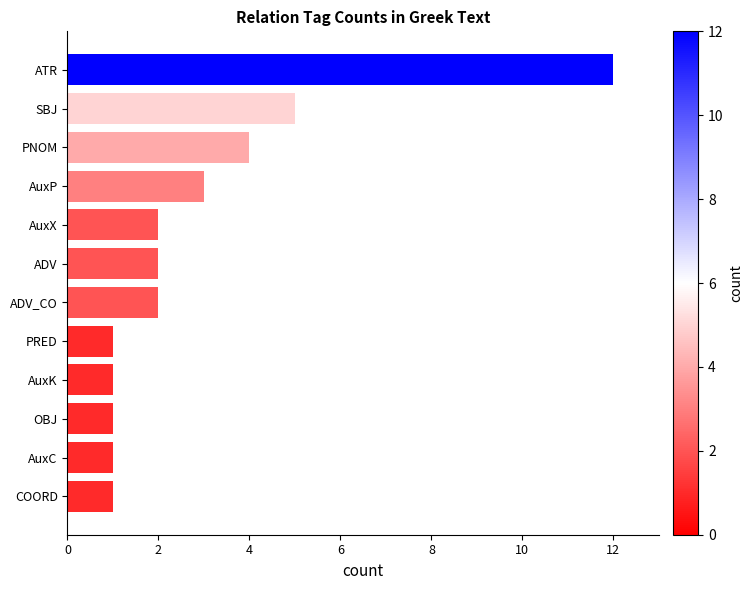

At which label is the value closest to 6?

SBJ